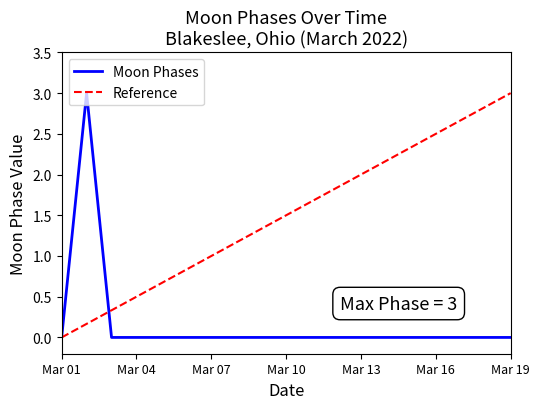

The Moon Phases series shows -1 at Mar 01. True or false?

False